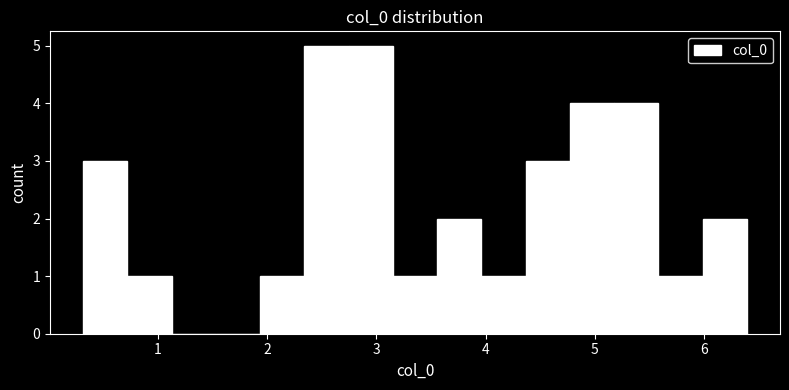

What is the height of the bar covering 1.9 to 2.3 on the x-axis? Neither the bar edges nor the heights are printed on the chart, so give them approximately, as read against the axes.

1